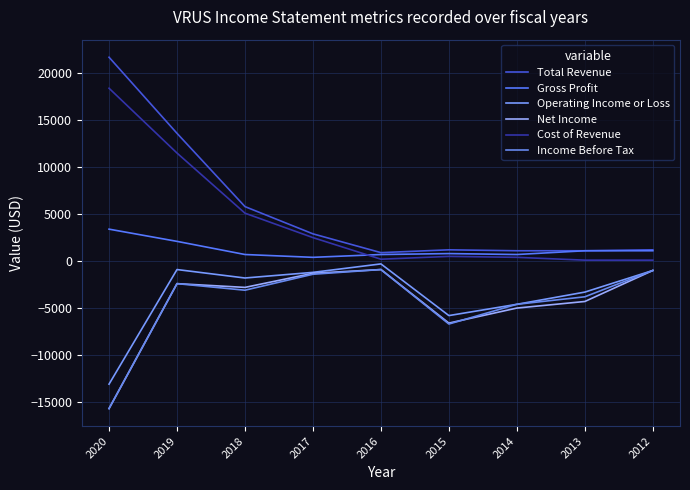

At which category is the sum across all series the highest?

2019